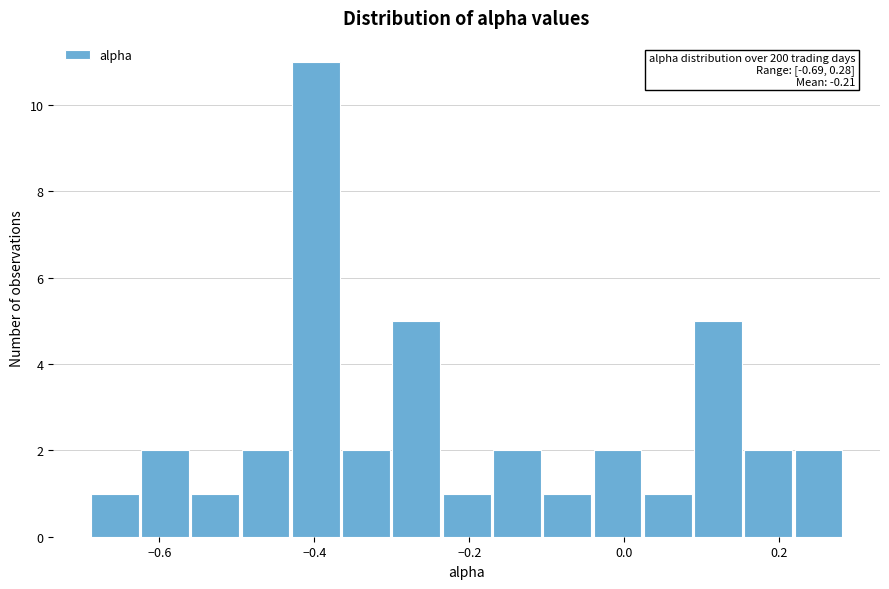

Read against the x-axis, roughly where is the centre of the tallest bar?

-0.40